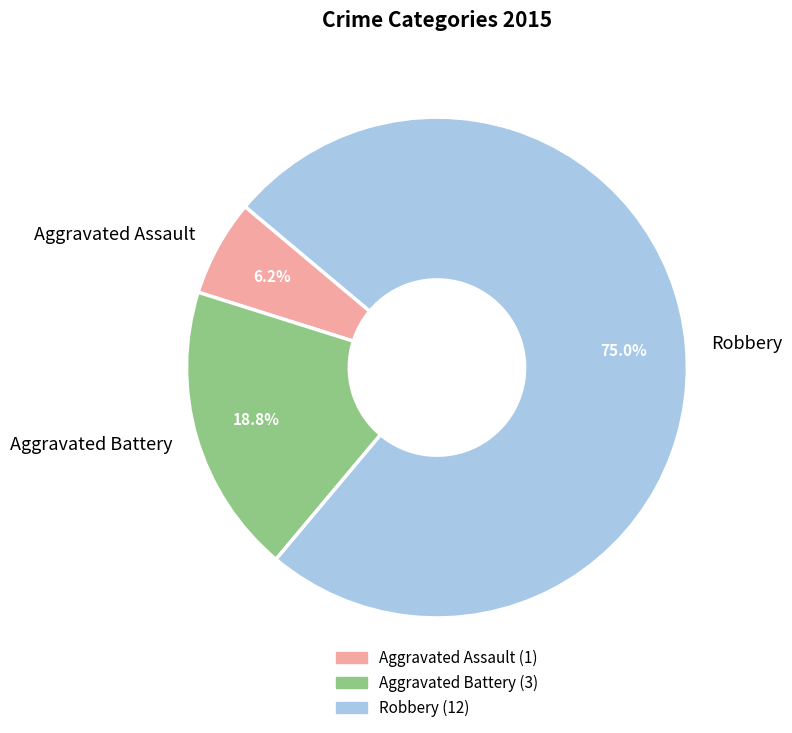

How many segments does this pie chart have?

3